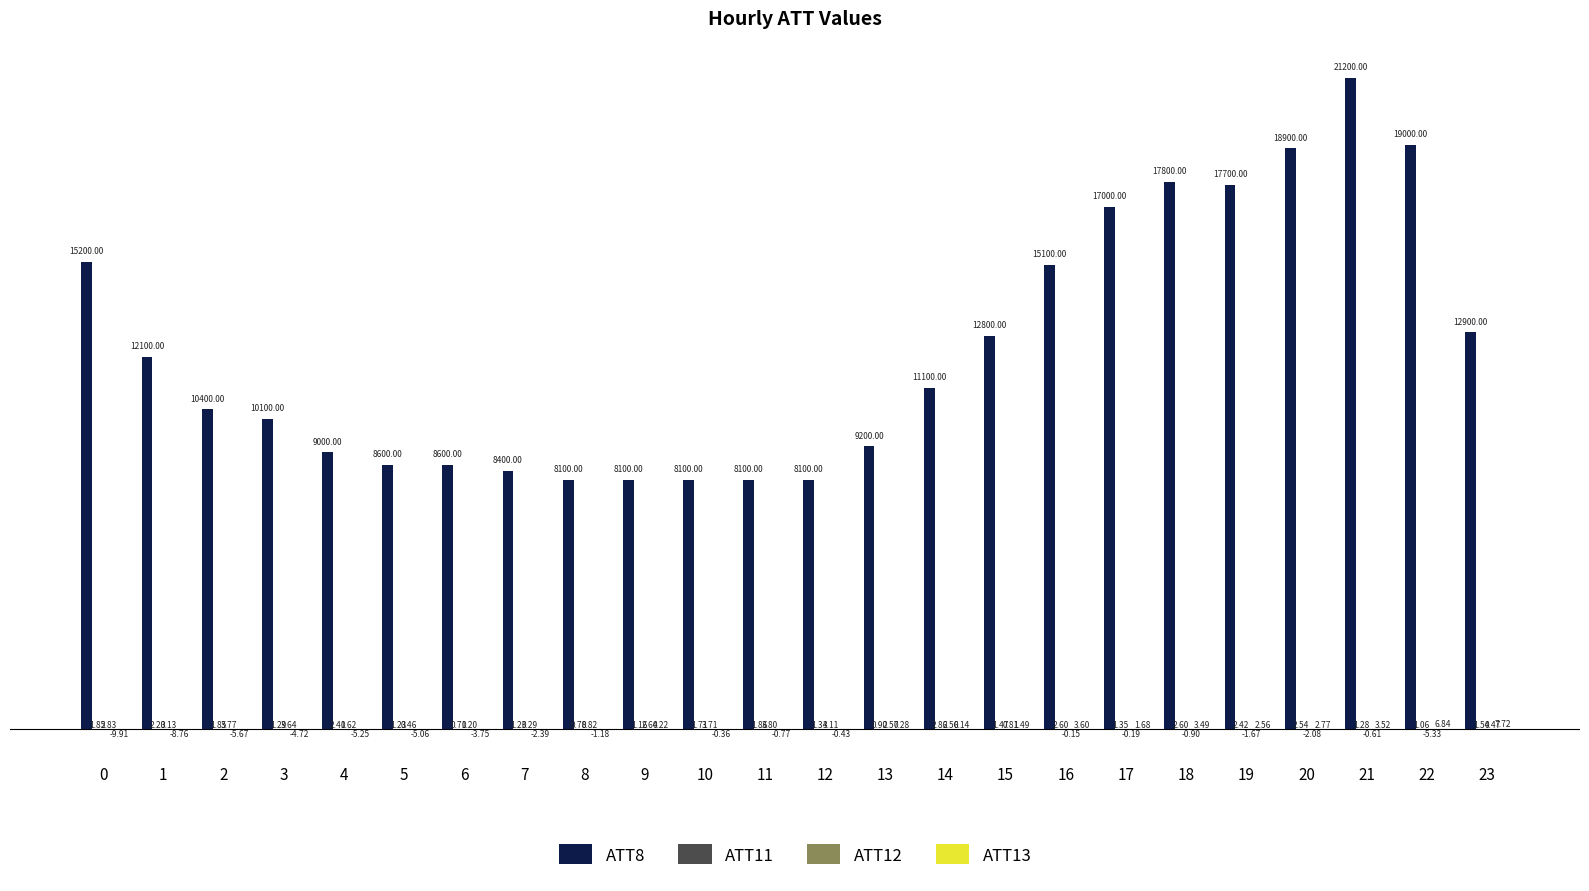

What is the sum of all ATT8 values?

295600.0